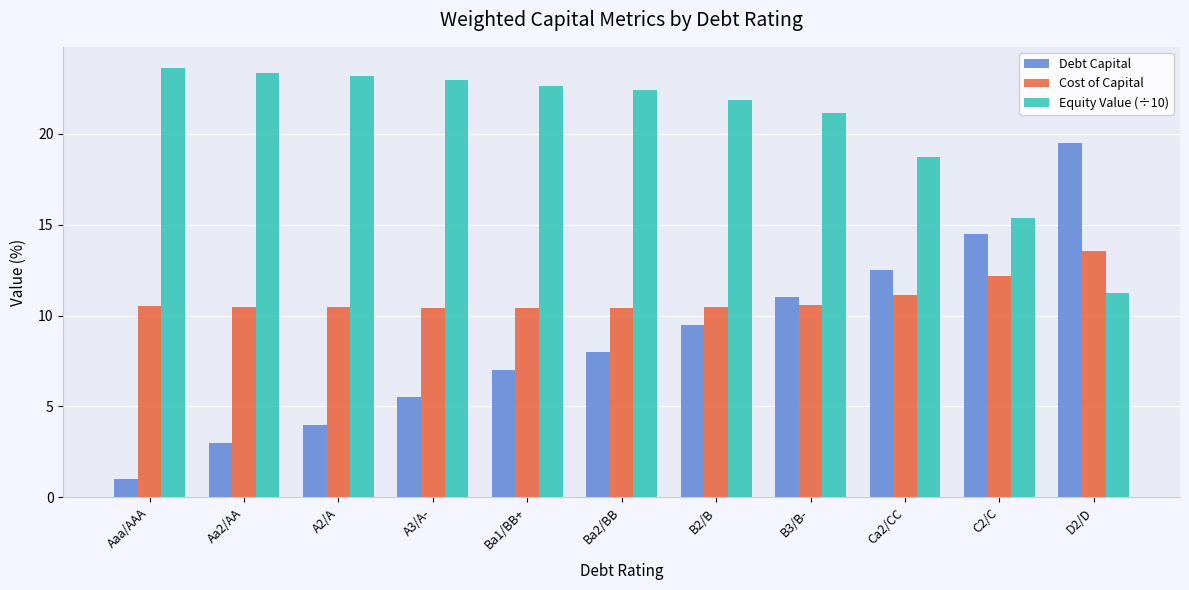

What is the total value across all series at A2/A?

37.7